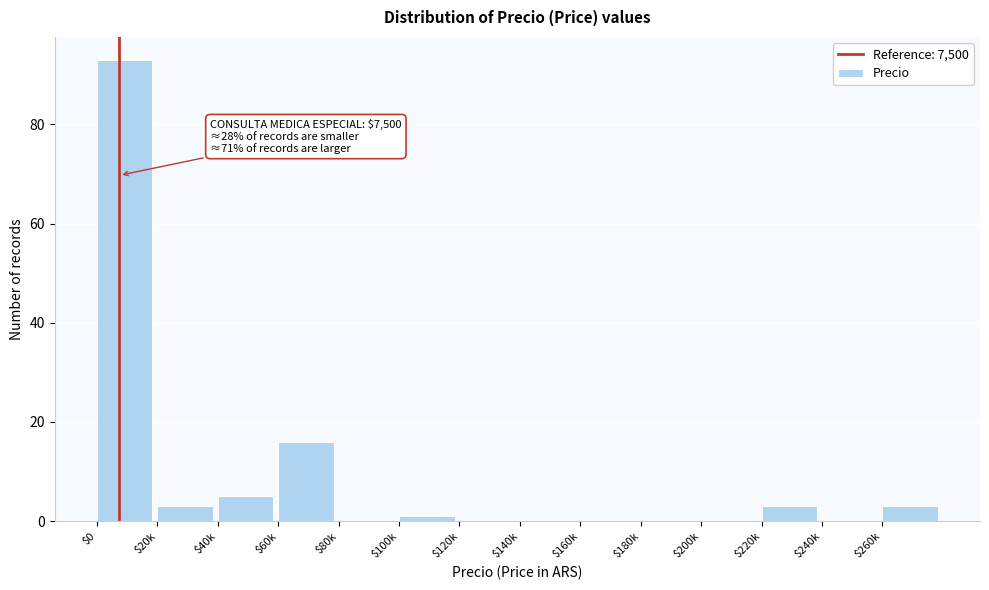

At which label is the value closest to 46?

$60k